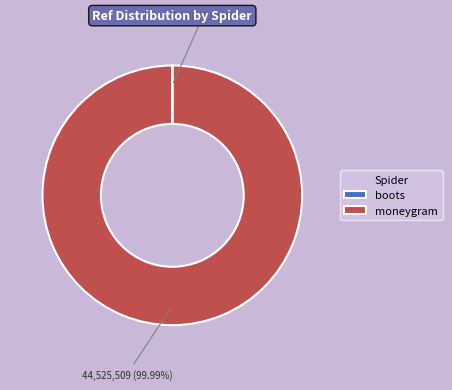

True or false: moneygram accounts for 89% of the total.

False